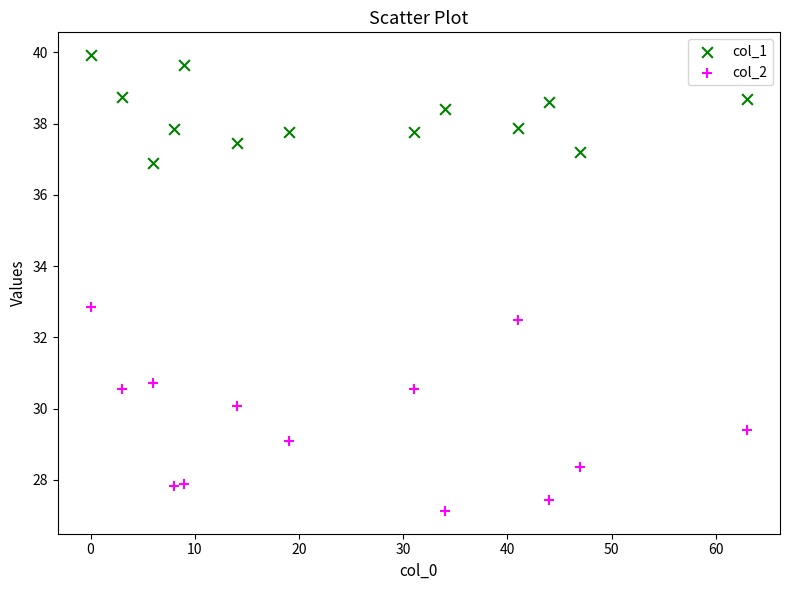

Across all series, what Y value is closest to 33?

32.9